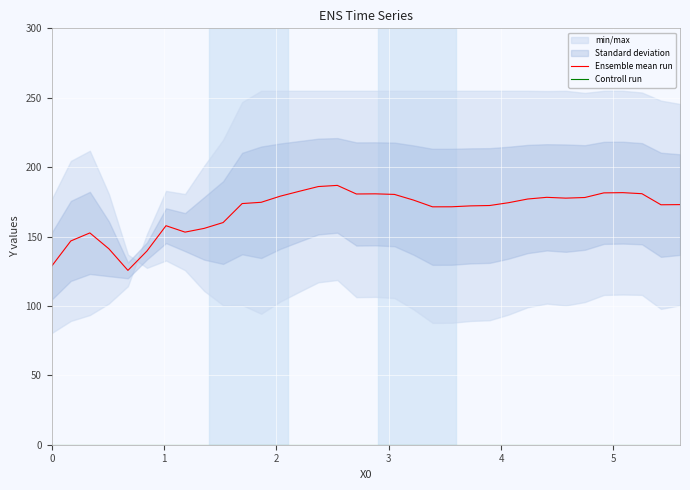

Between 16 and 25, which is larger?

16